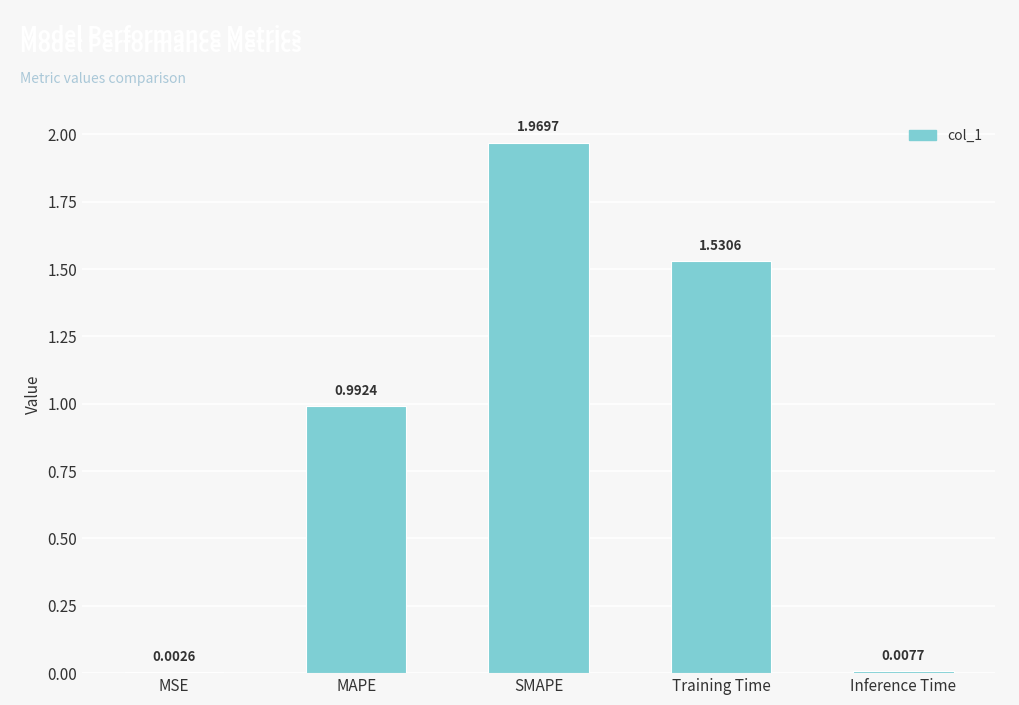

At which category does the chart reach its peak across all series?

SMAPE